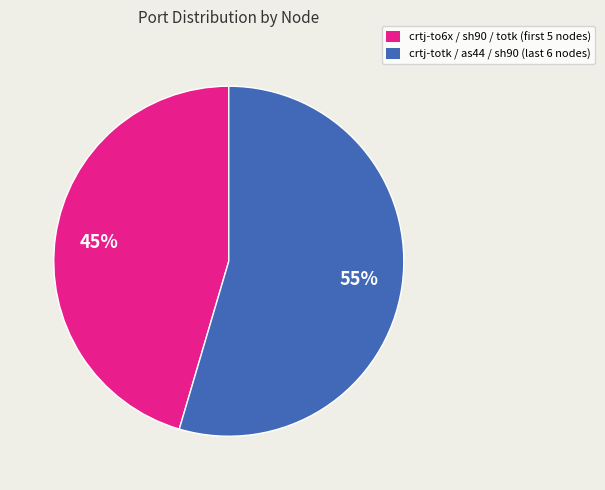

To the nearest percent, what is the average slice percentage?

50%